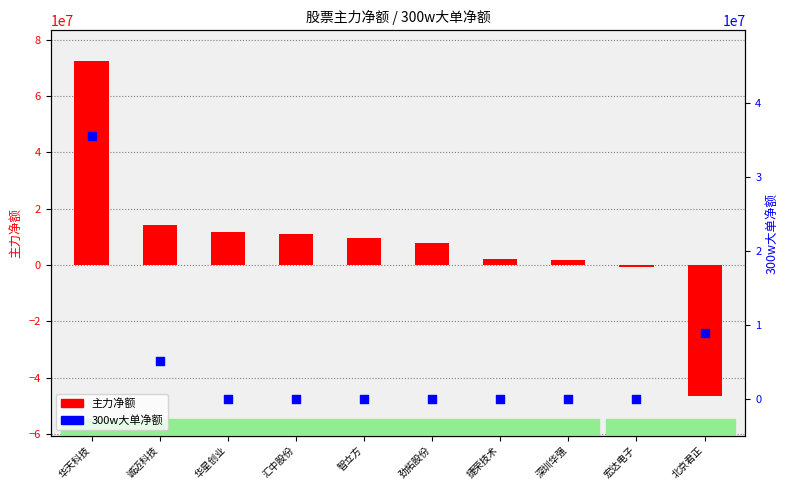

Is the value of 300w大单净额 at 捷荣技术 greater than the value of 主力净额 at 捷荣技术?

No